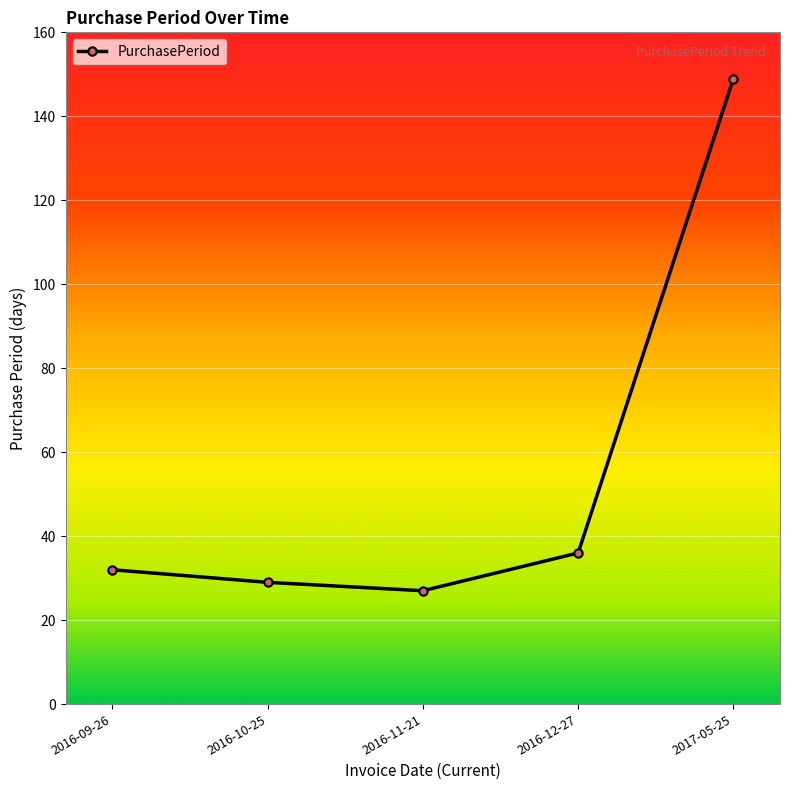

List the labels in order of value, smallest first.

2016-11-21, 2016-10-25, 2016-09-26, 2016-12-27, 2017-05-25